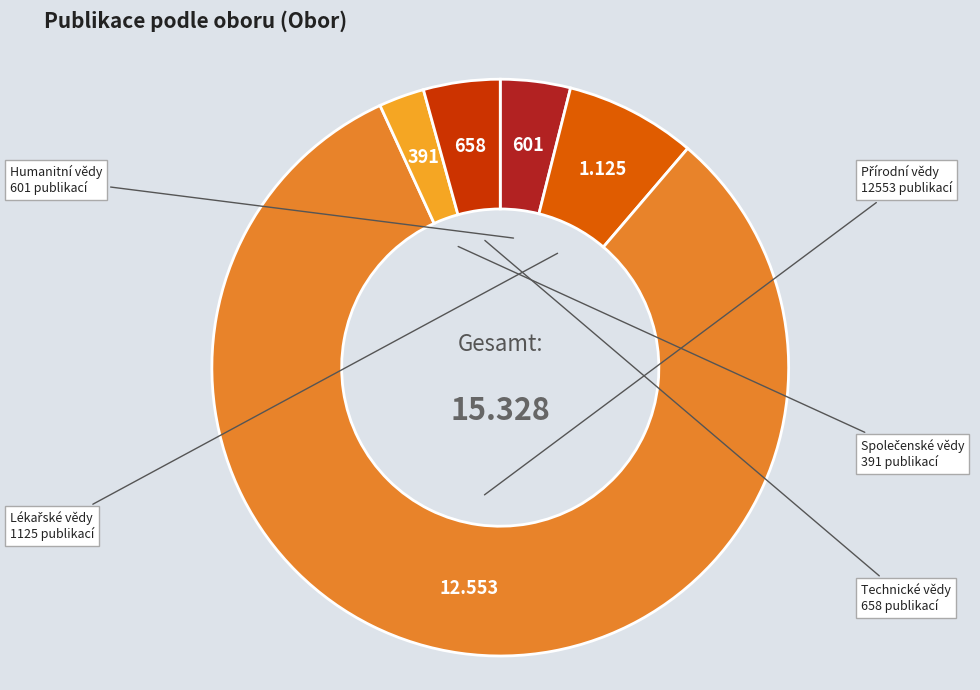

Is the sum of Humanitní vědy and Technické vědy greater than half?

No